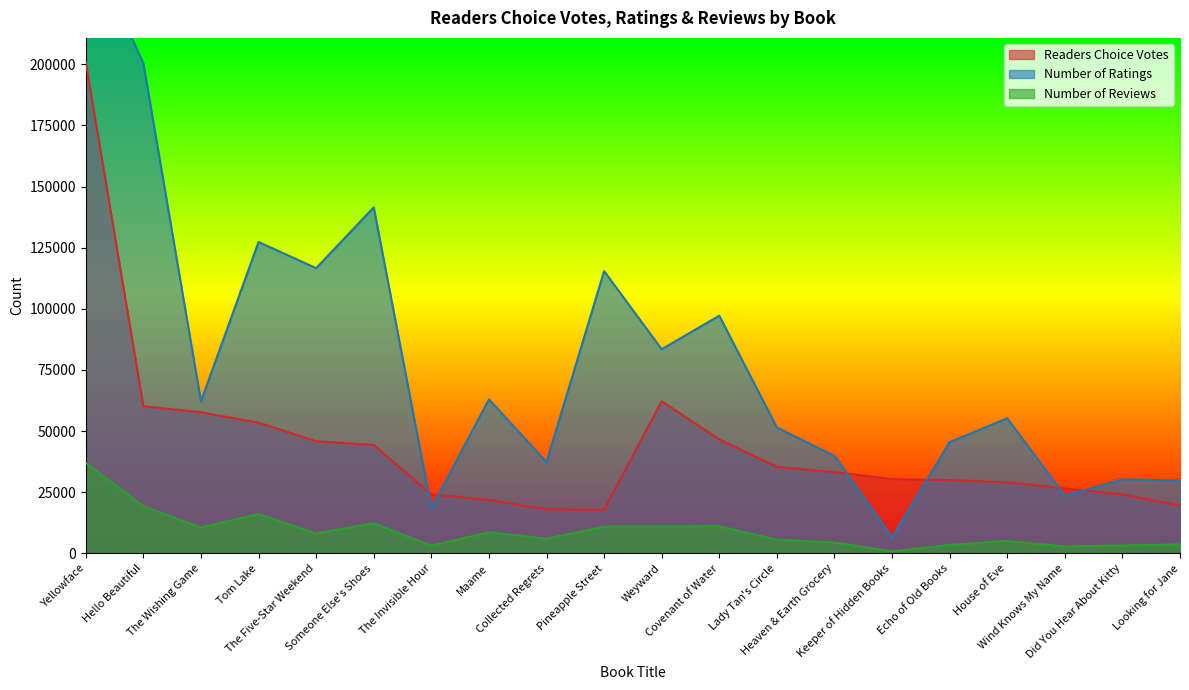

Count the number of data series in this chart.

3